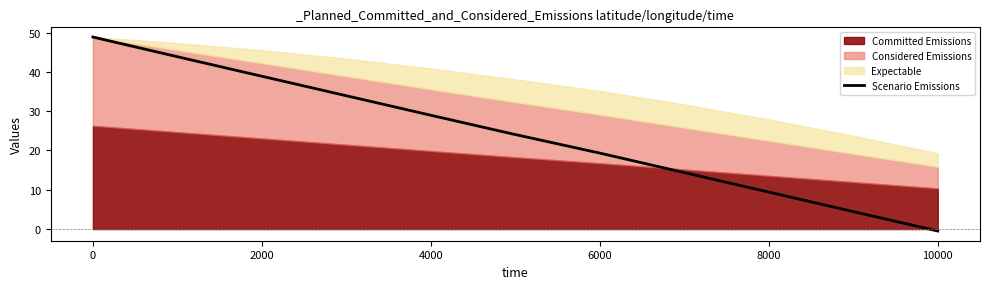

True or false: there are more than 2 points higher than both neighbors.

False